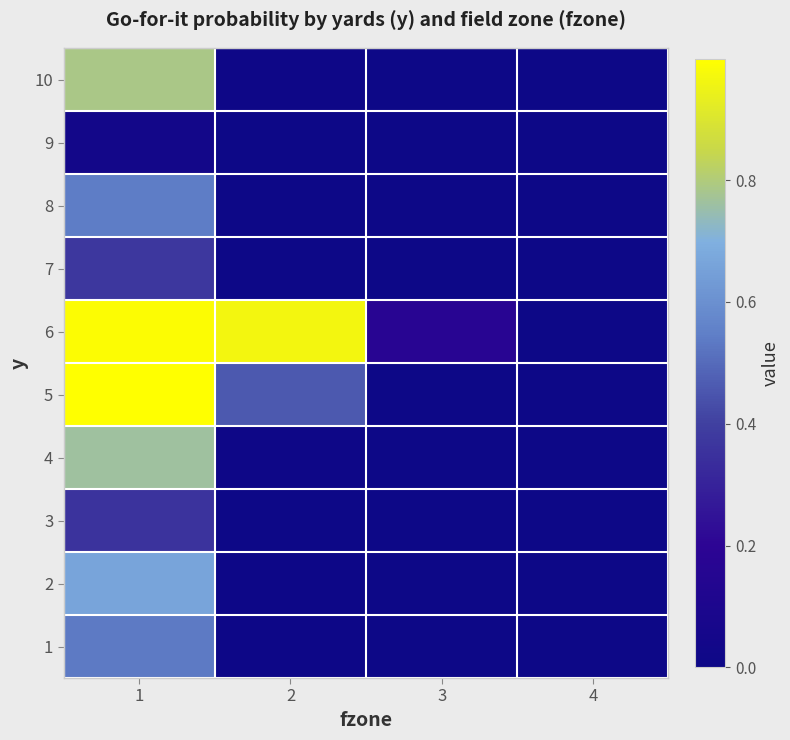

What is the spread (max minus min) of values at 3?

0.2